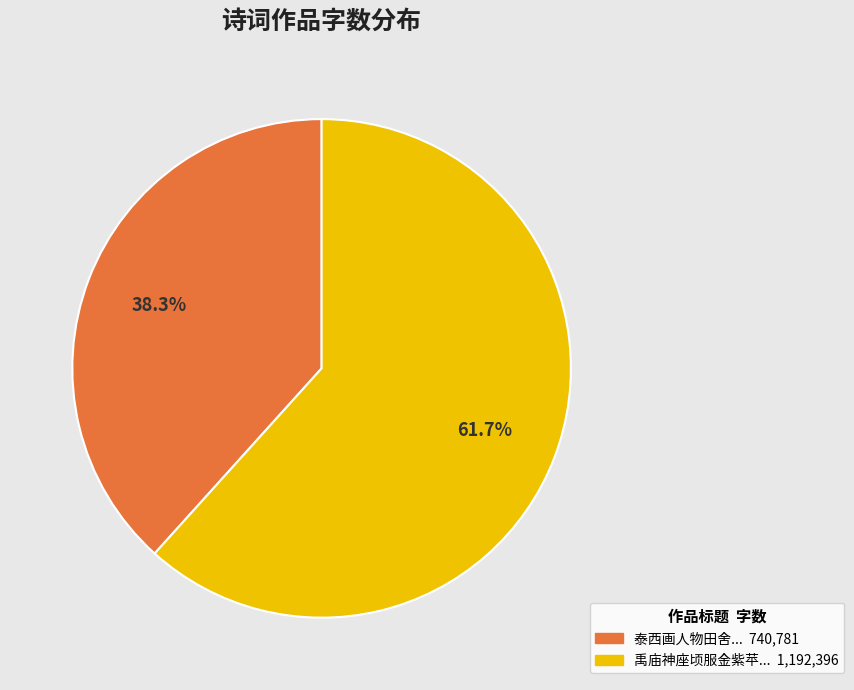

How many segments does this pie chart have?

2